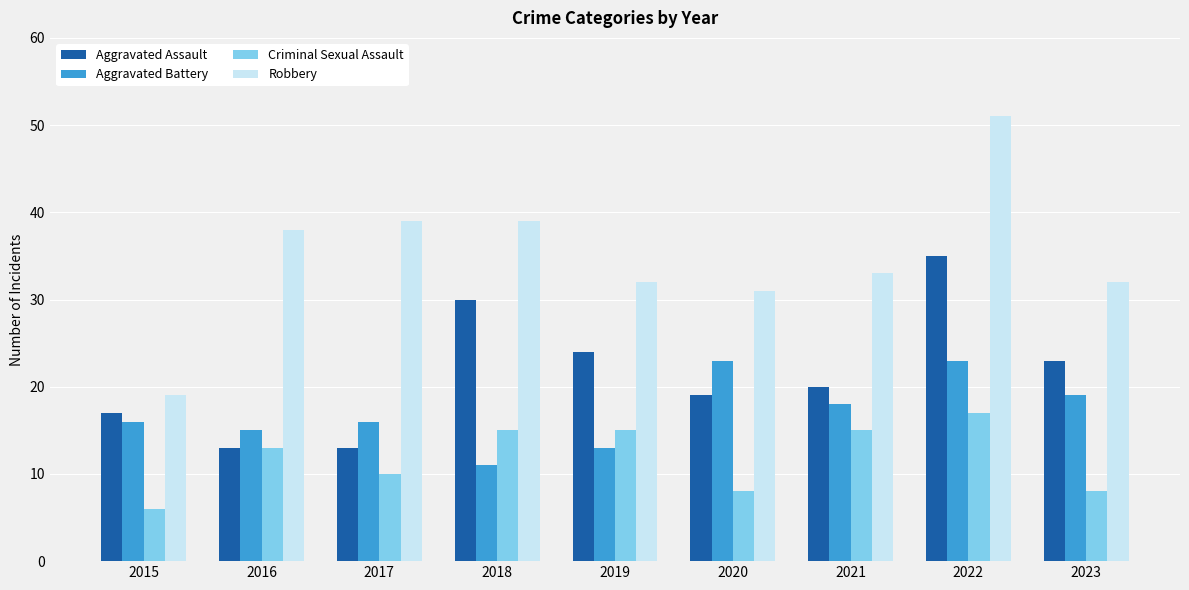

At how many categories does at least one series exceed 27?

8